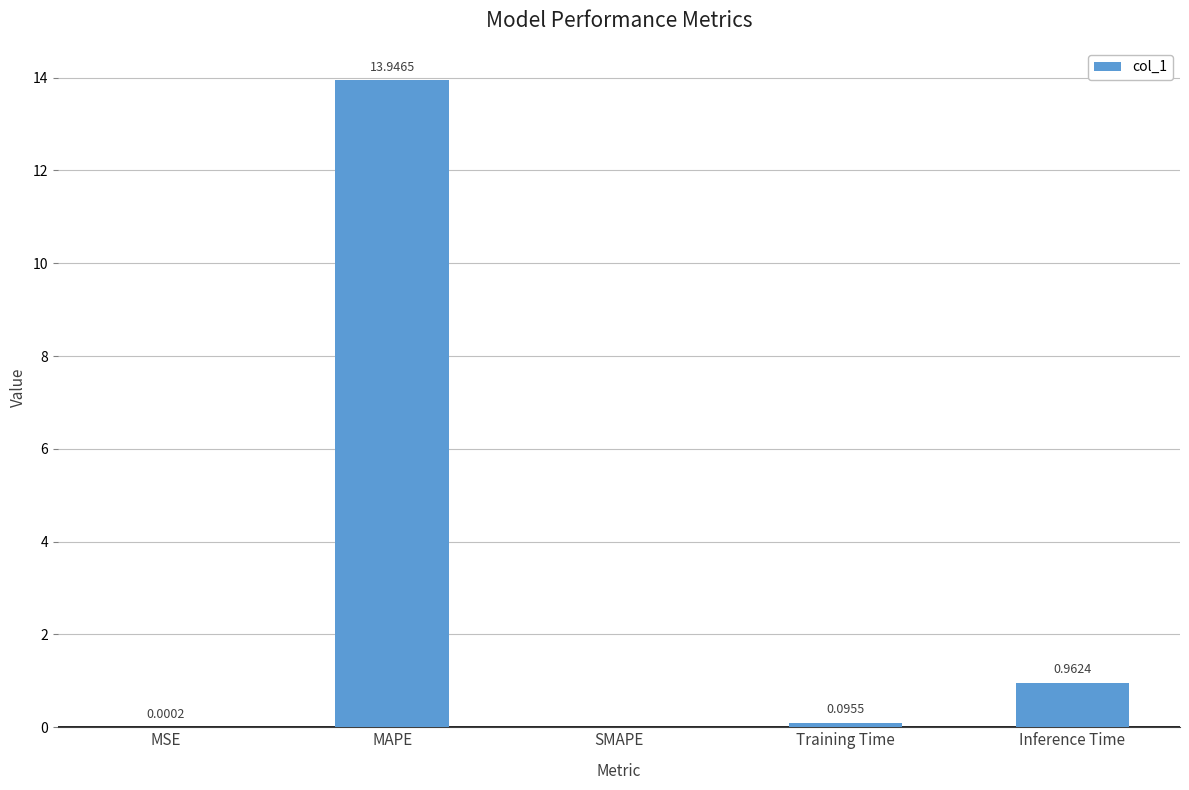

Which has a higher value, SMAPE or MSE?

MSE